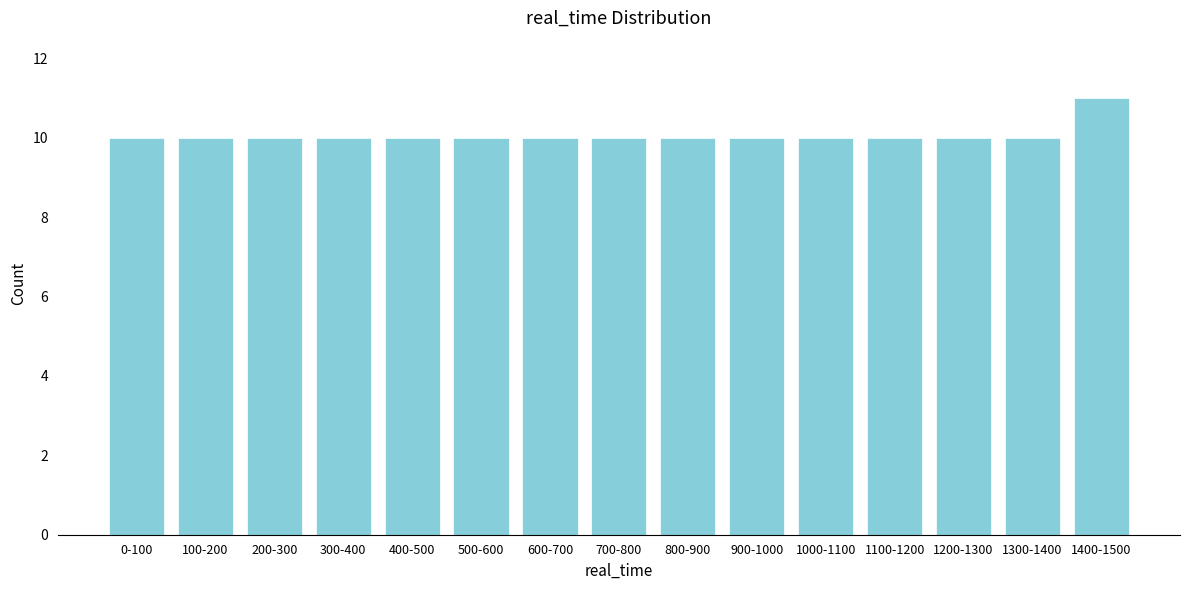

Reading right to left, extract all data points from this chart.

1400-1500=11	1300-1400=10	1200-1300=10	1100-1200=10	1000-1100=10	900-1000=10	800-900=10	700-800=10	600-700=10	500-600=10	400-500=10	300-400=10	200-300=10	100-200=10	0-100=10